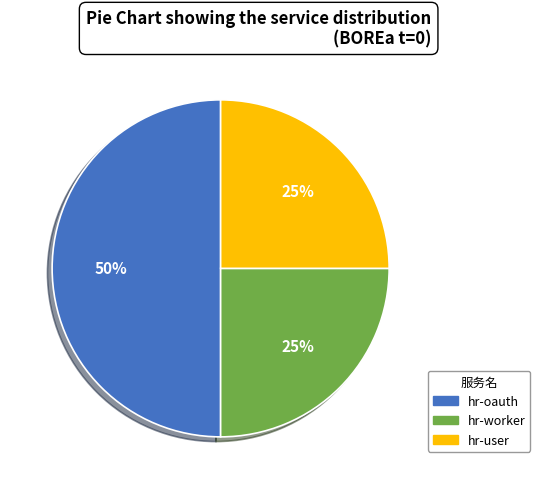

Is it true that hr-oauth is 60% of the pie?

False